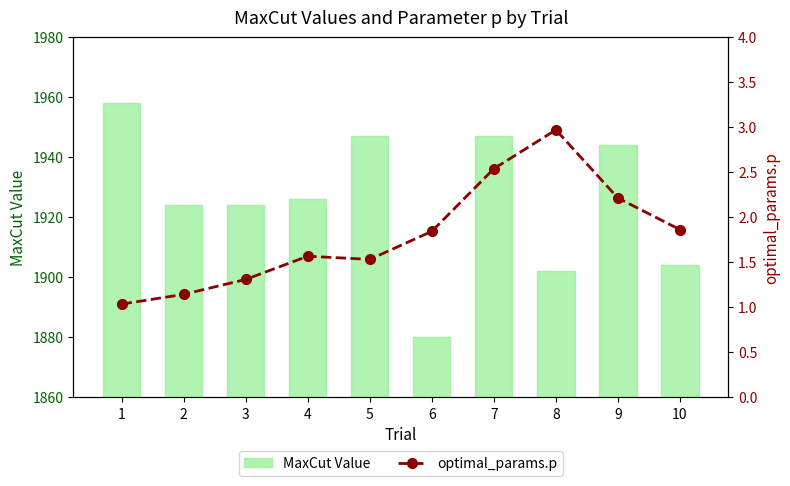

How many series are shown in this chart?

2